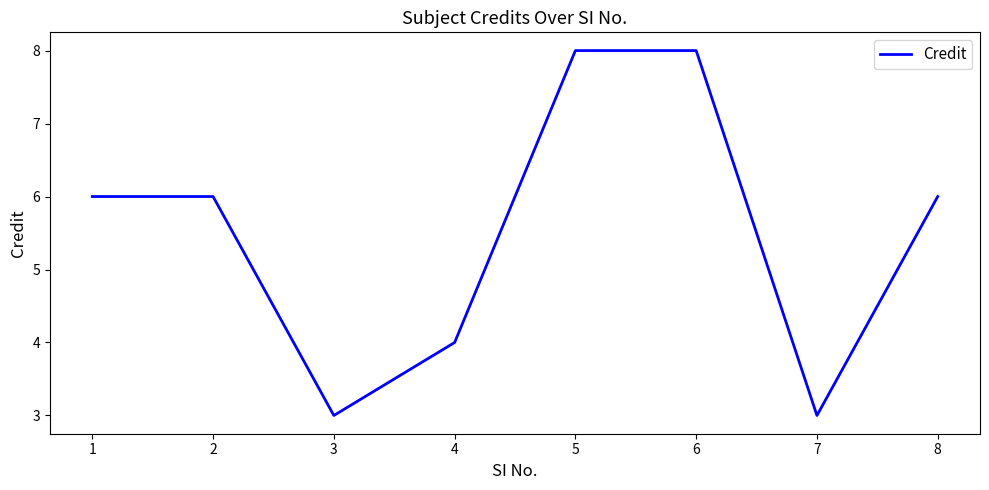

What is the sum of the values at 6 and 8?

14